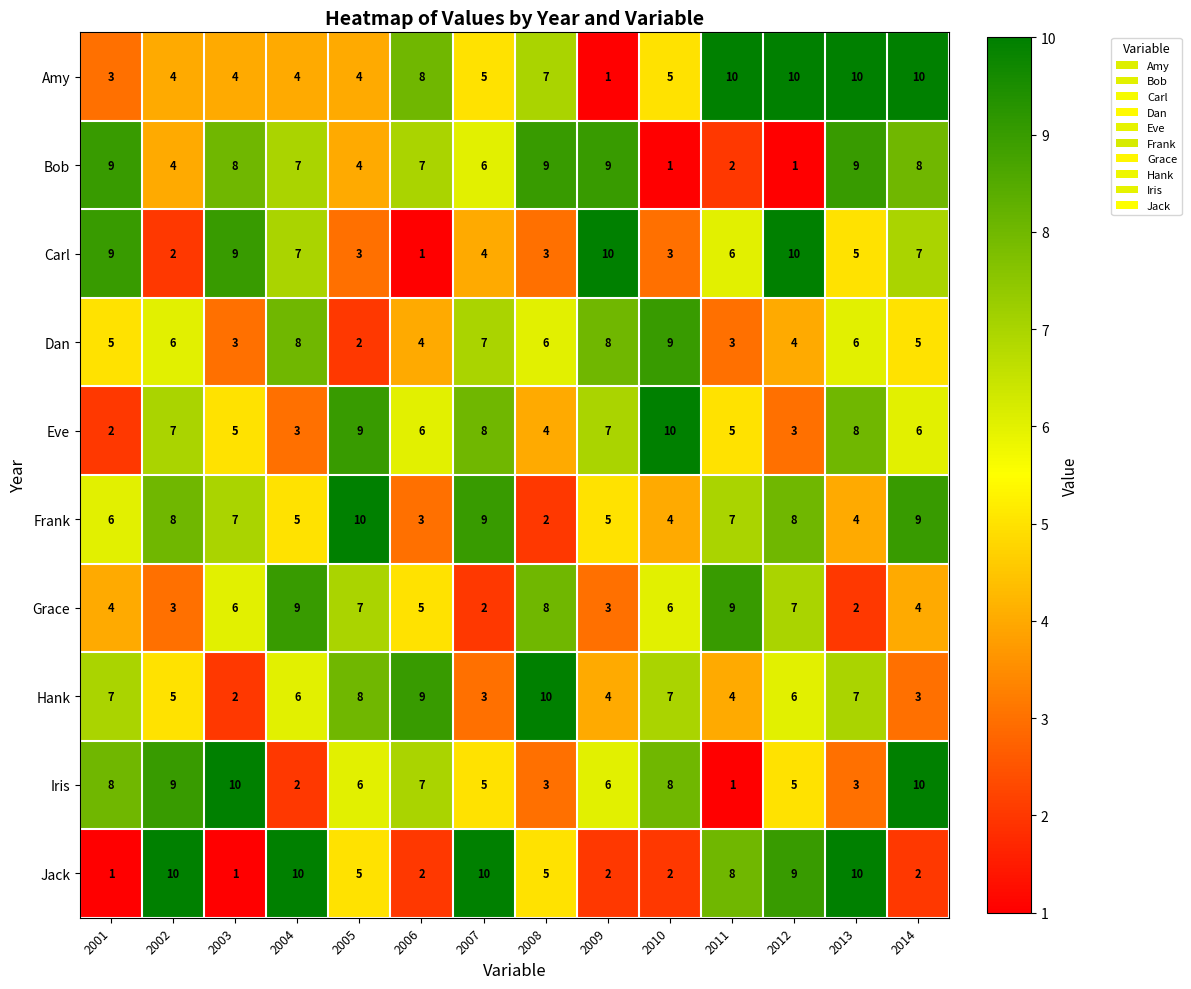

Where does the Amy series first go above 5?

2006